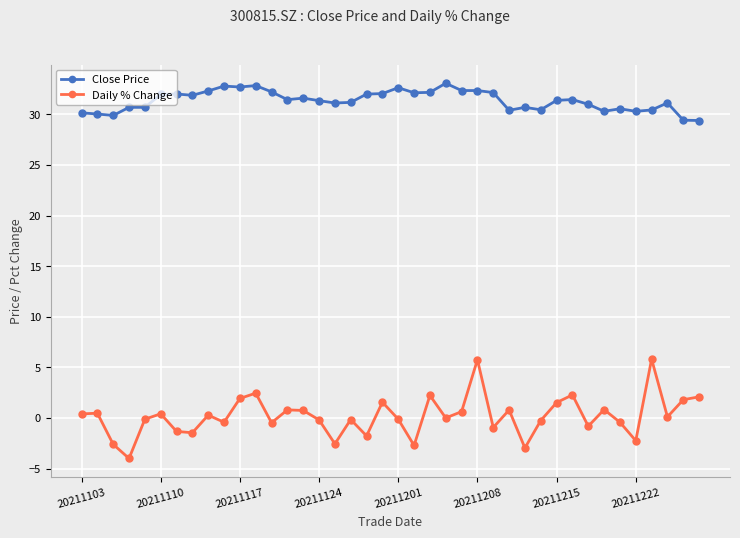

What is the value of the Close Price point at the 12th from the left?

32.8